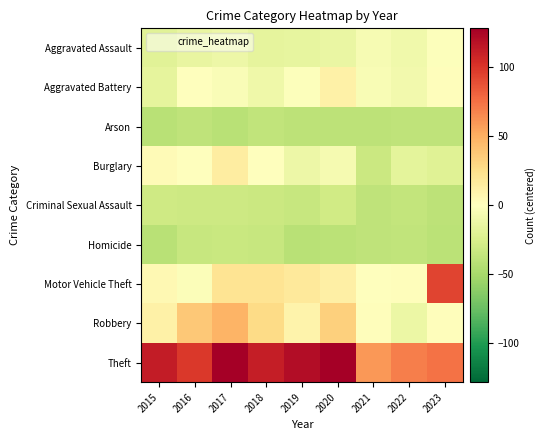

At which category is the sum across all series the highest?

2017